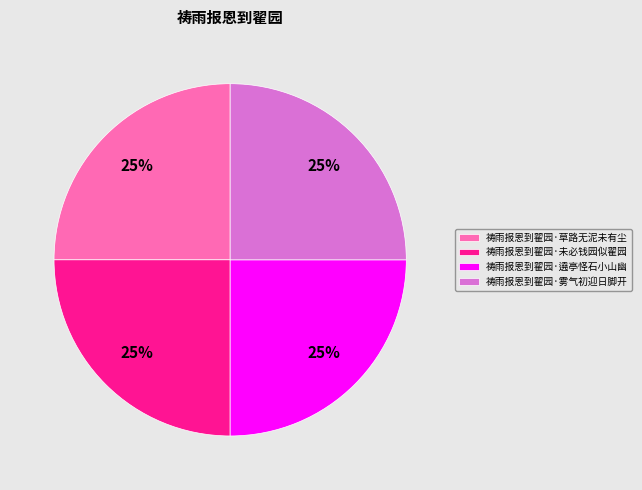

The 祷雨报恩到翟园·遶亭怪石小山幽 slice represents 25% of the pie. True or false?

True